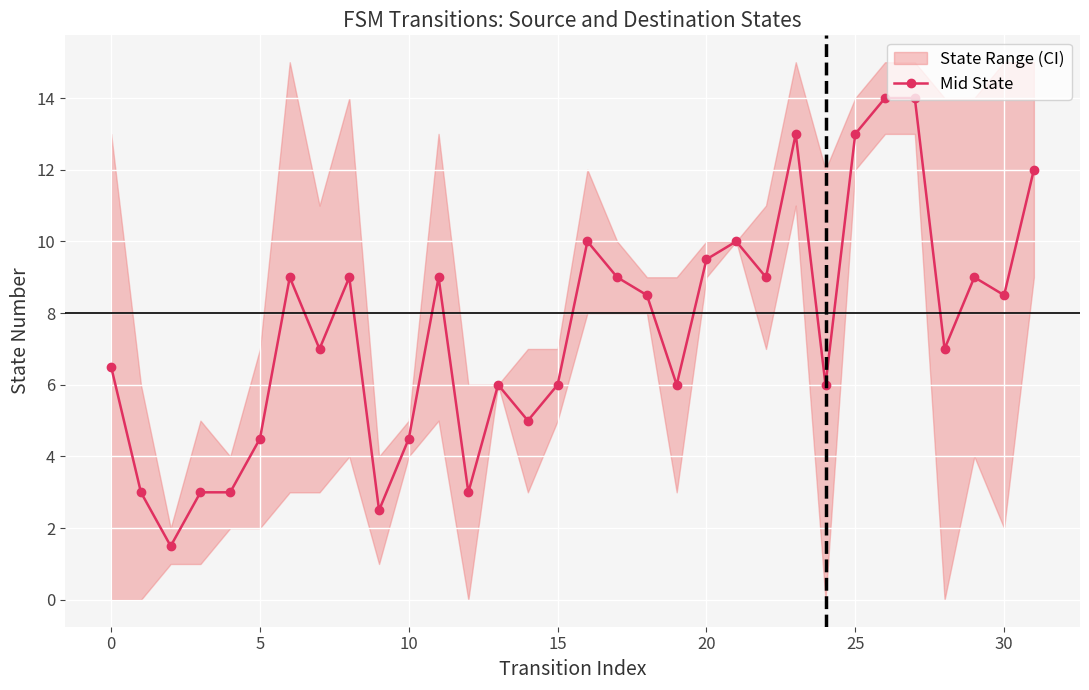

The chart shows a value of 21.8 at 25. True or false?

False